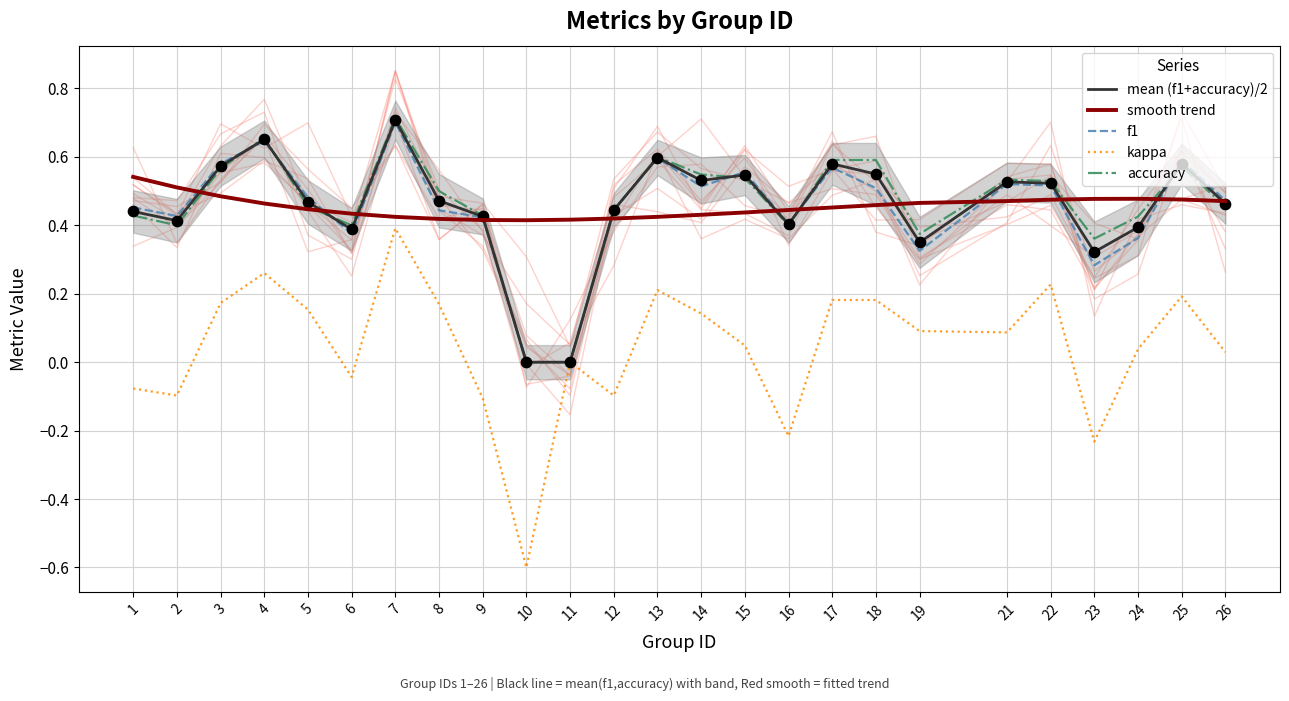

What are all the series names shown in the legend?

mean (f1+accuracy)/2, smooth trend, f1, kappa, accuracy